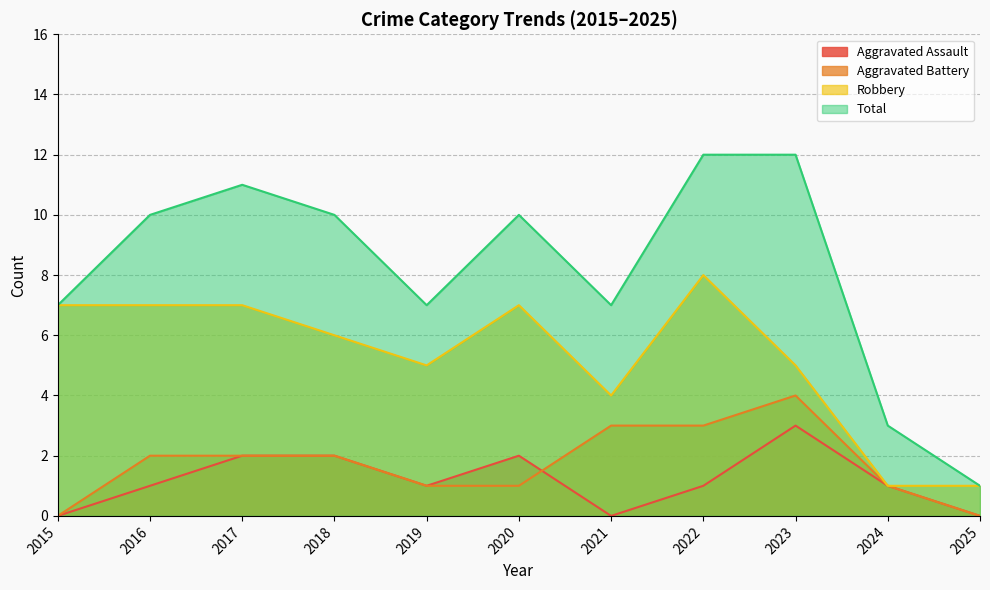

What is the difference between the highest and lowest values at 2017?

9